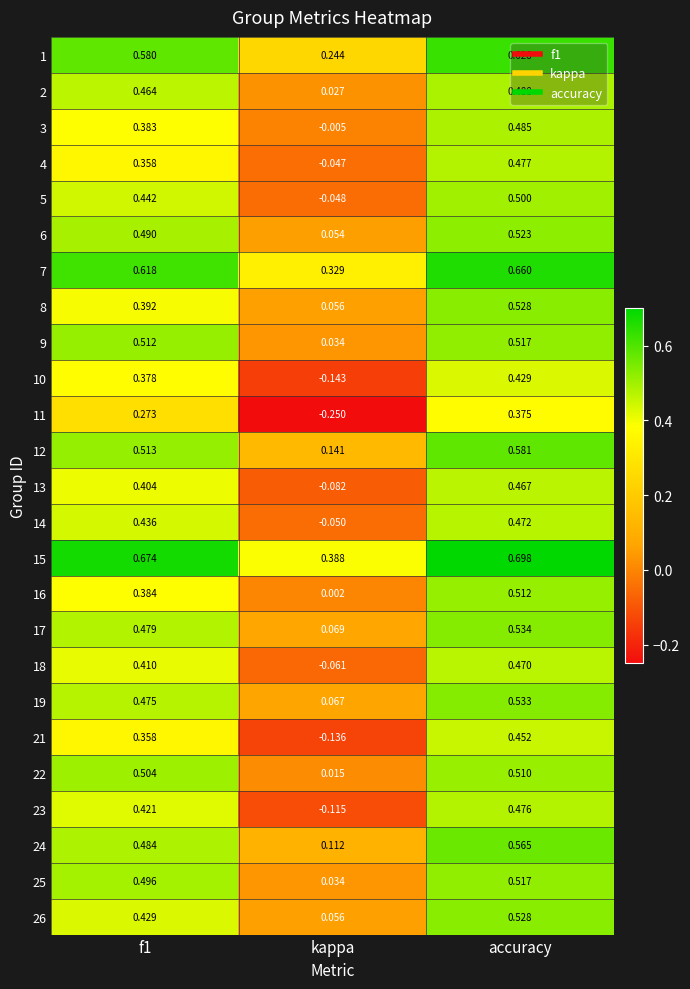

Which label corresponds to the smallest value in the chart?

kappa